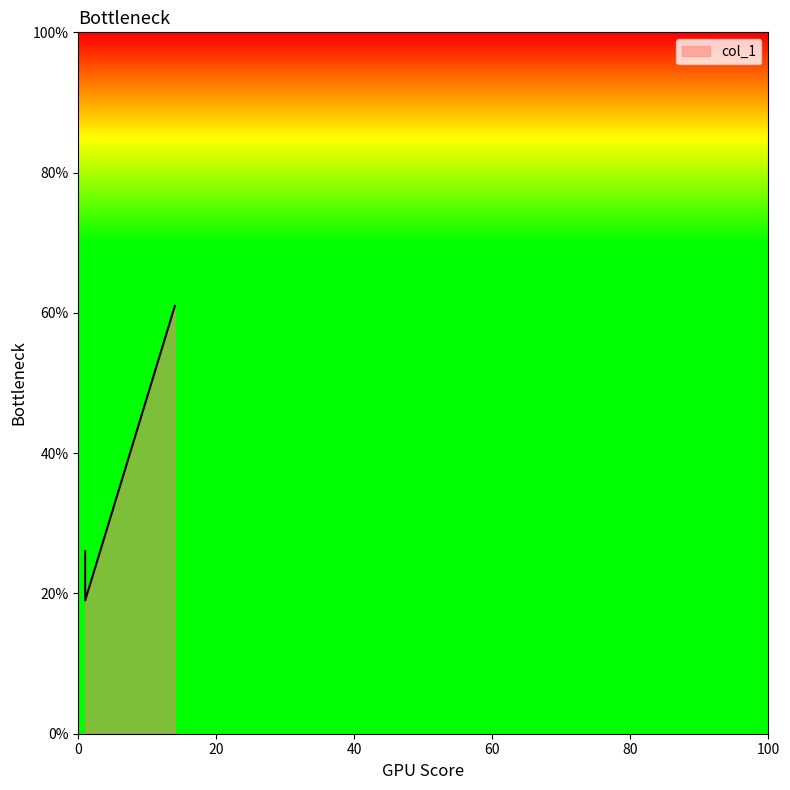

List the labels in order of value, largest first.

14, 1, 1